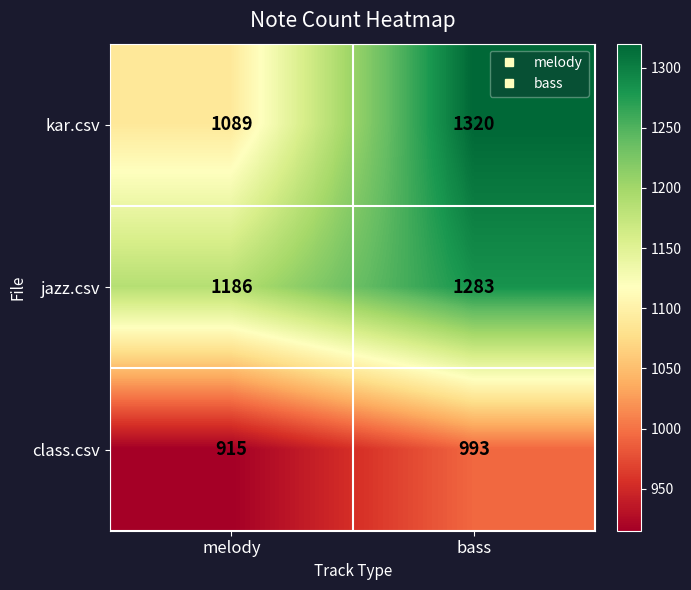

Where is kar.csv nearest to the value 1204?

melody